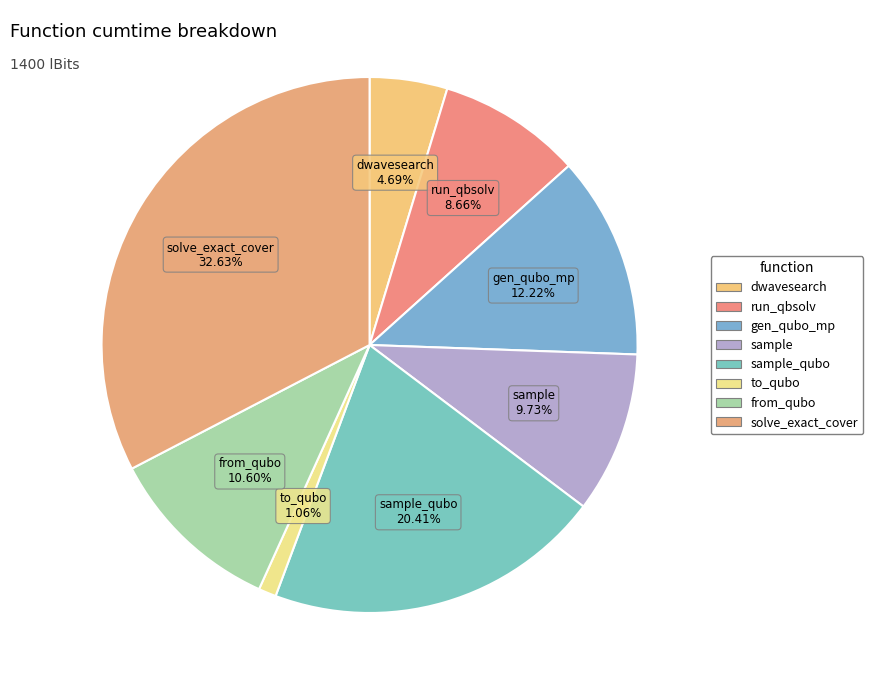

Is there any slice that represents more than half of the pie?

No